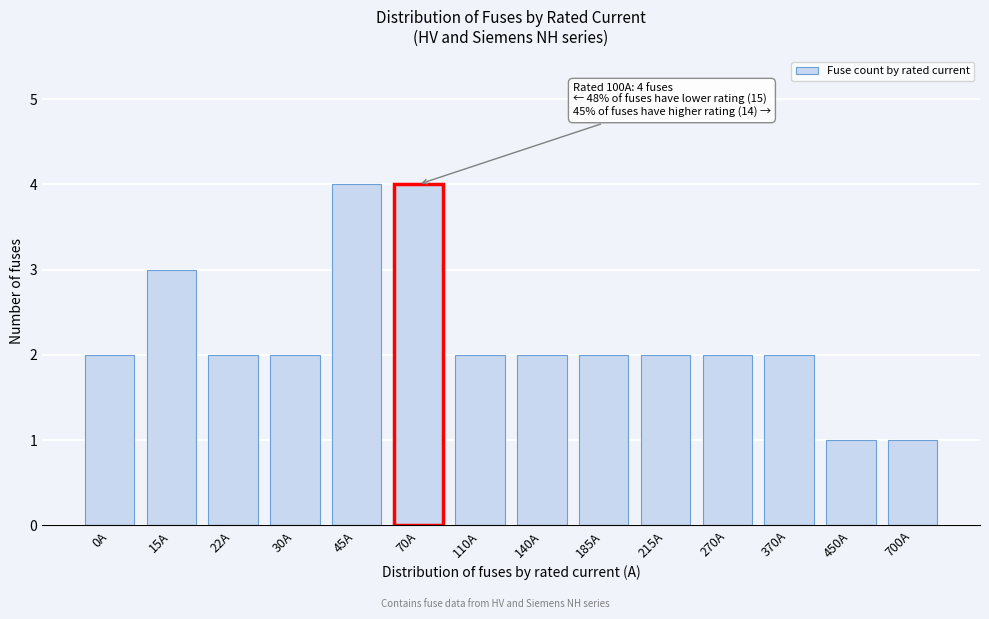

Reading left to right, transcribe all the data shown in this chart.

0A=2	15A=3	22A=2	30A=2	45A=4	70A=4	110A=2	140A=2	185A=2	215A=2	270A=2	370A=2	450A=1	700A=1